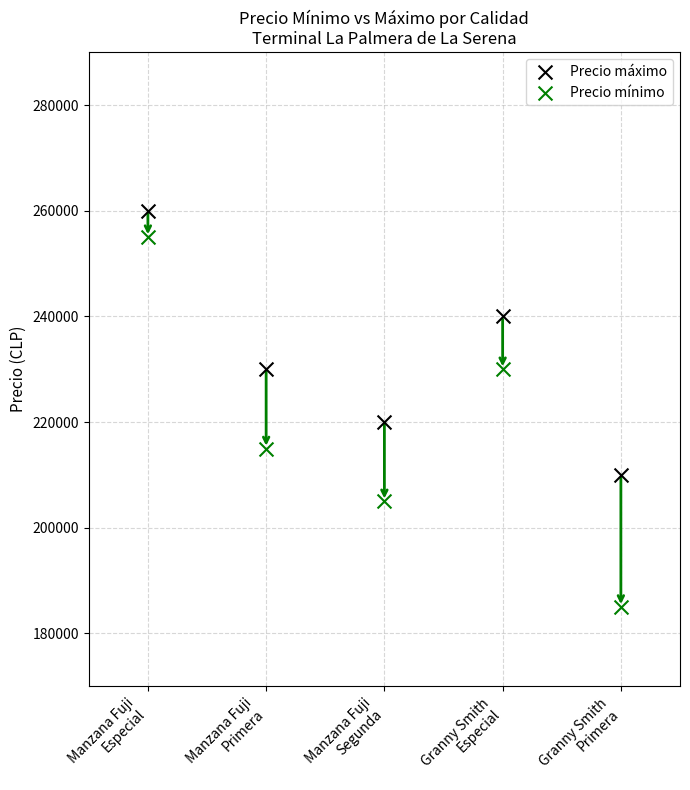

What are all the series names shown in the legend?

Precio máximo, Precio mínimo